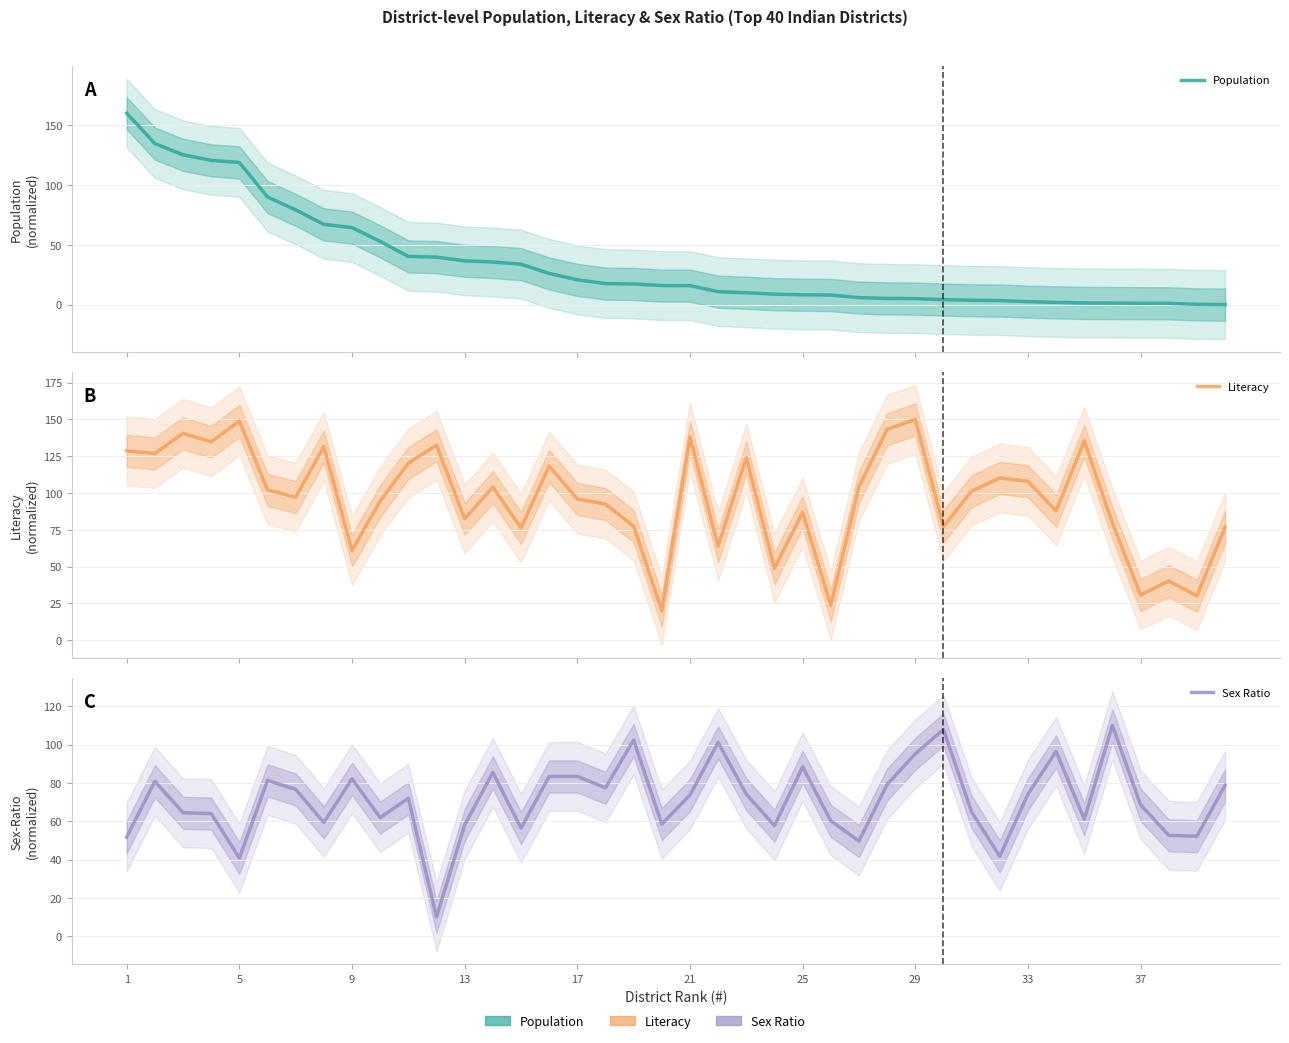

Which series has the widest spread of values?

Population